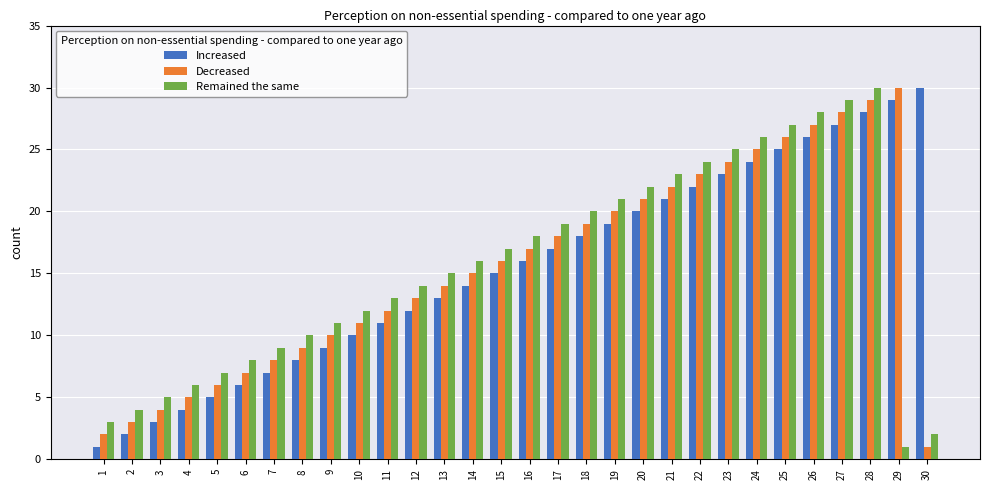

At which category is the sum across all series the highest?

28